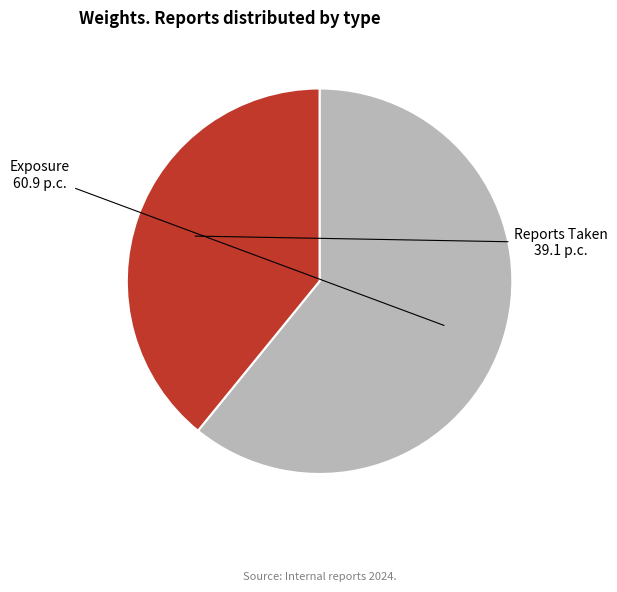

Rank the categories by value from lowest to highest.

Reports Taken, Exposure